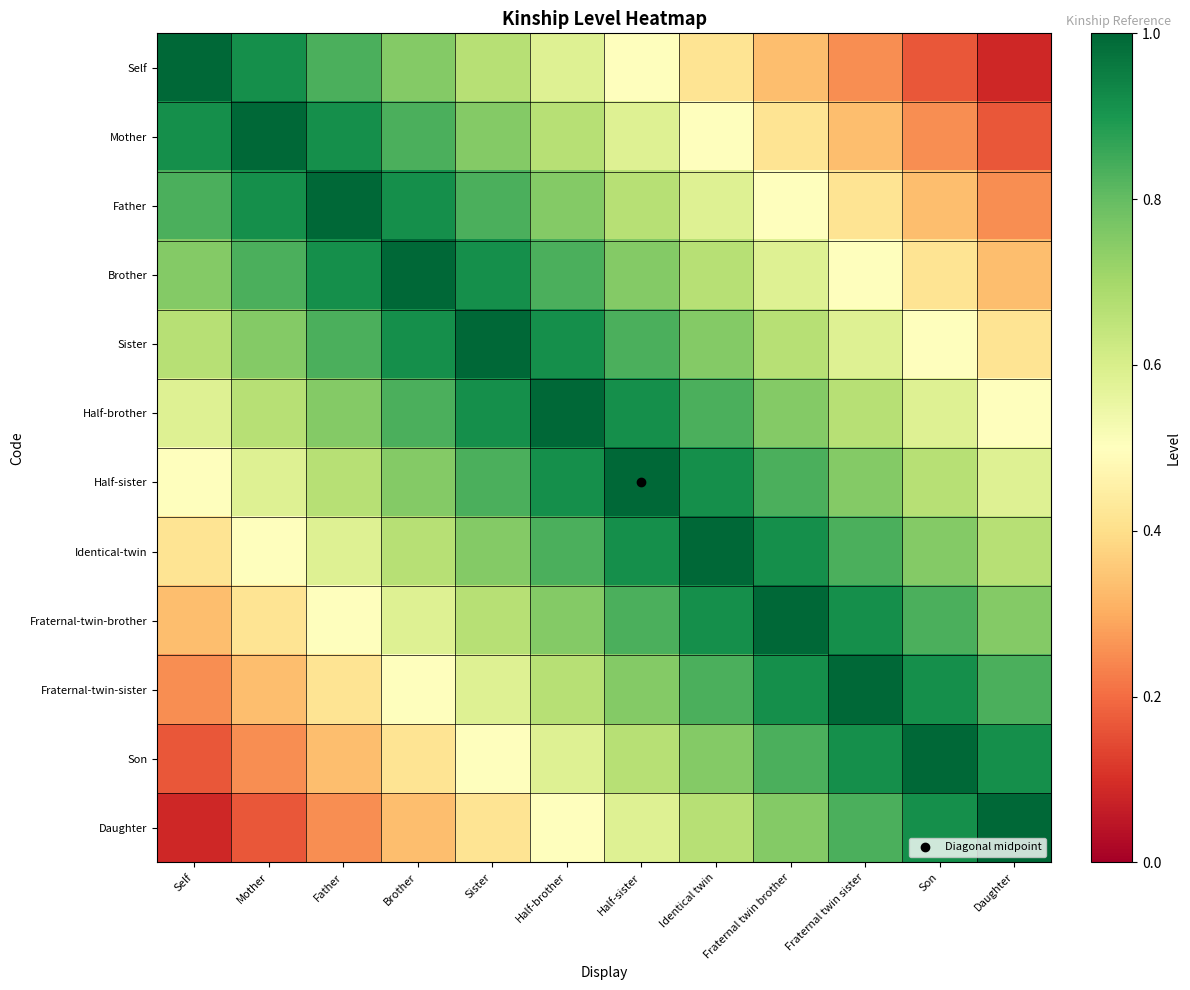

What is the total value across all series at Mother?

7.3